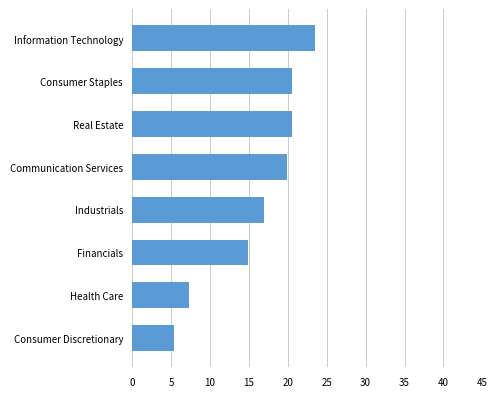

What is the smallest value displayed?

5.4